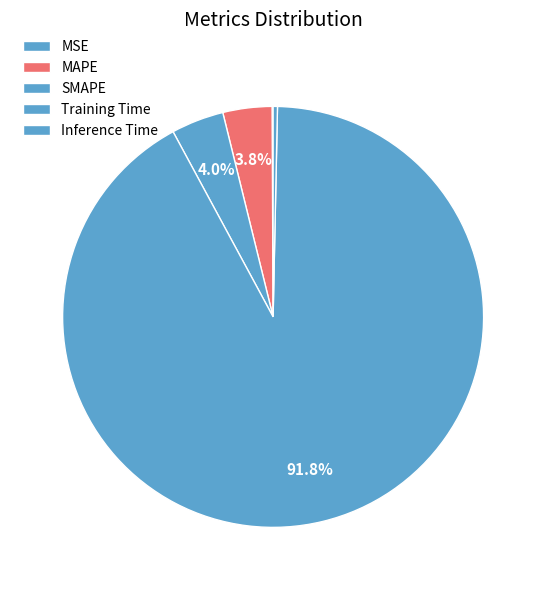

Count the number of slices in the pie.

5